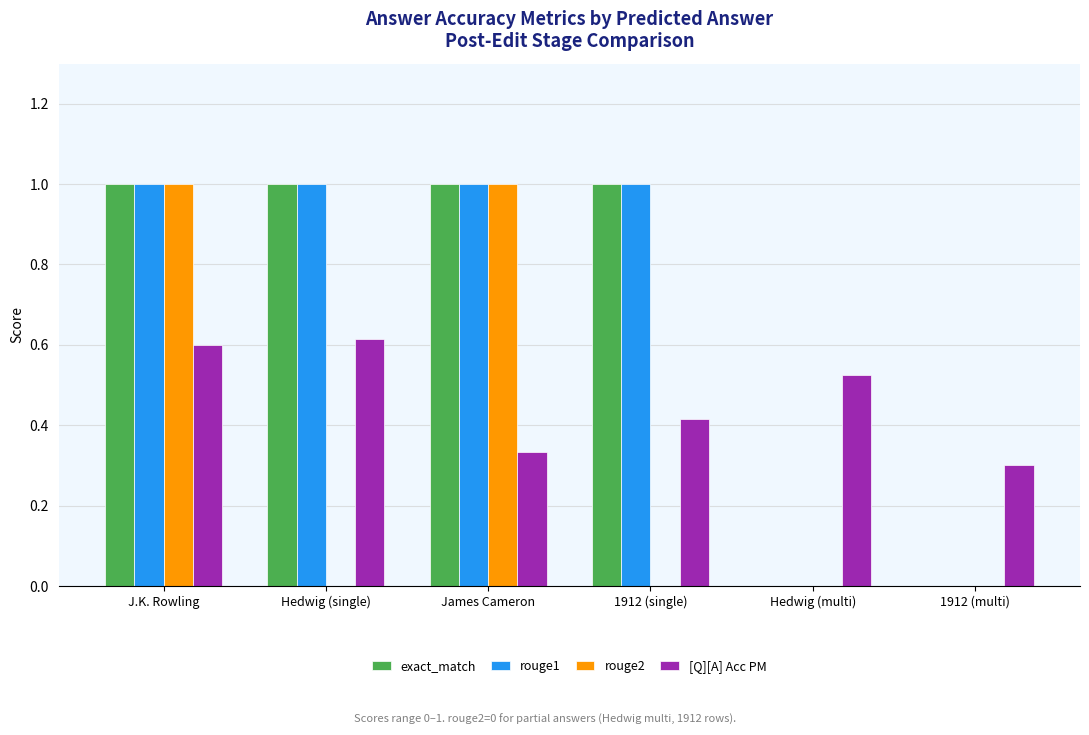

What is the maximum value for exact_match?

1.0